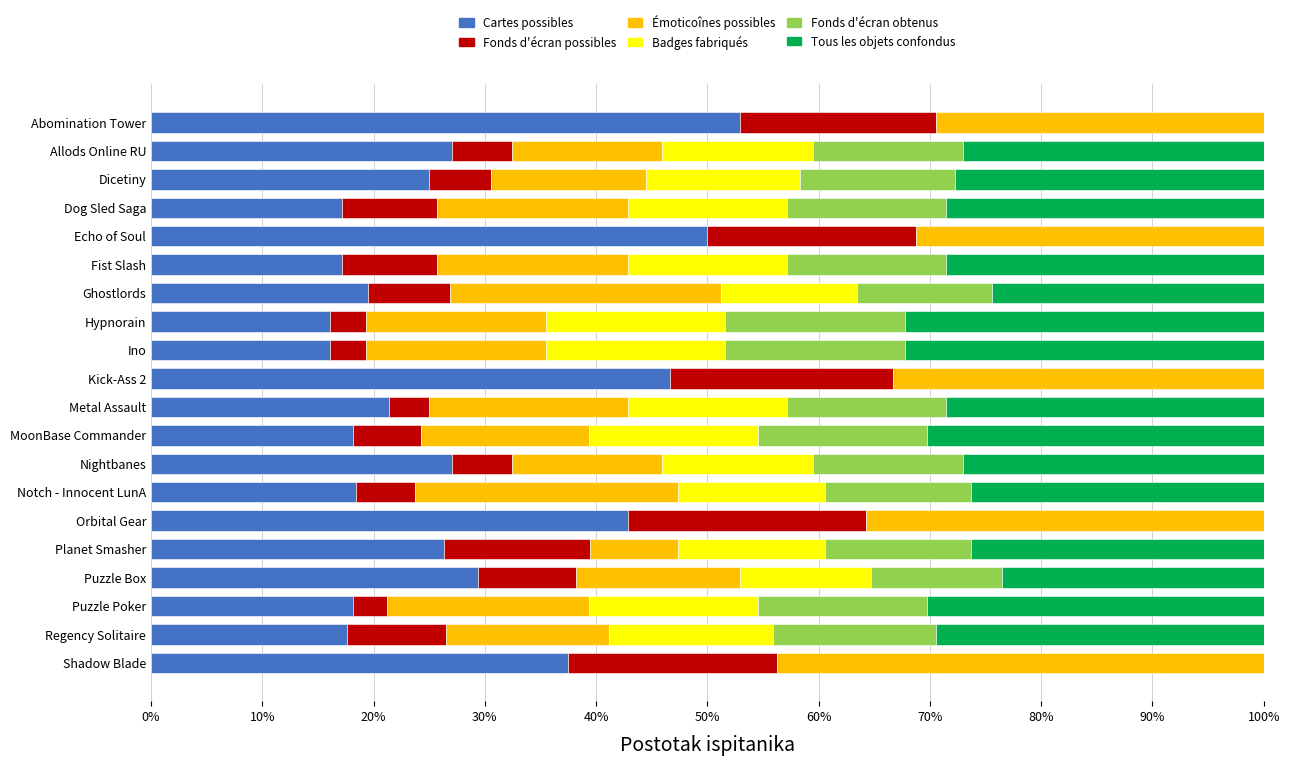

What is the total value across all series at Abomination Tower?

100.0